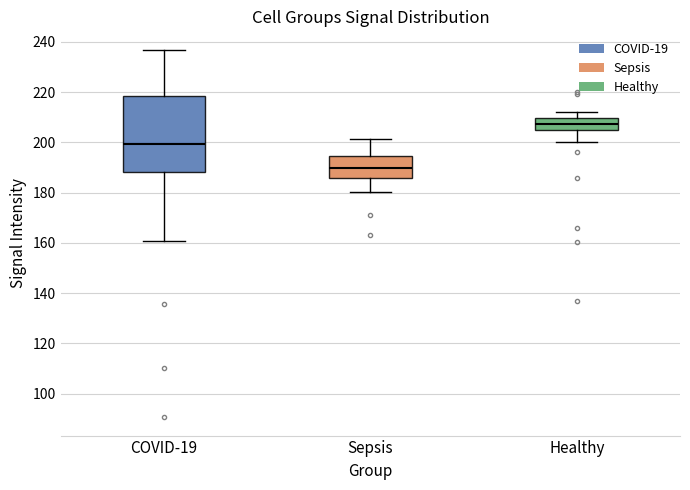

Where is the lower edge of the box for Sepsis on the y-axis? The values are not printed on the chart, so give them approximately, as read against the axis.

186